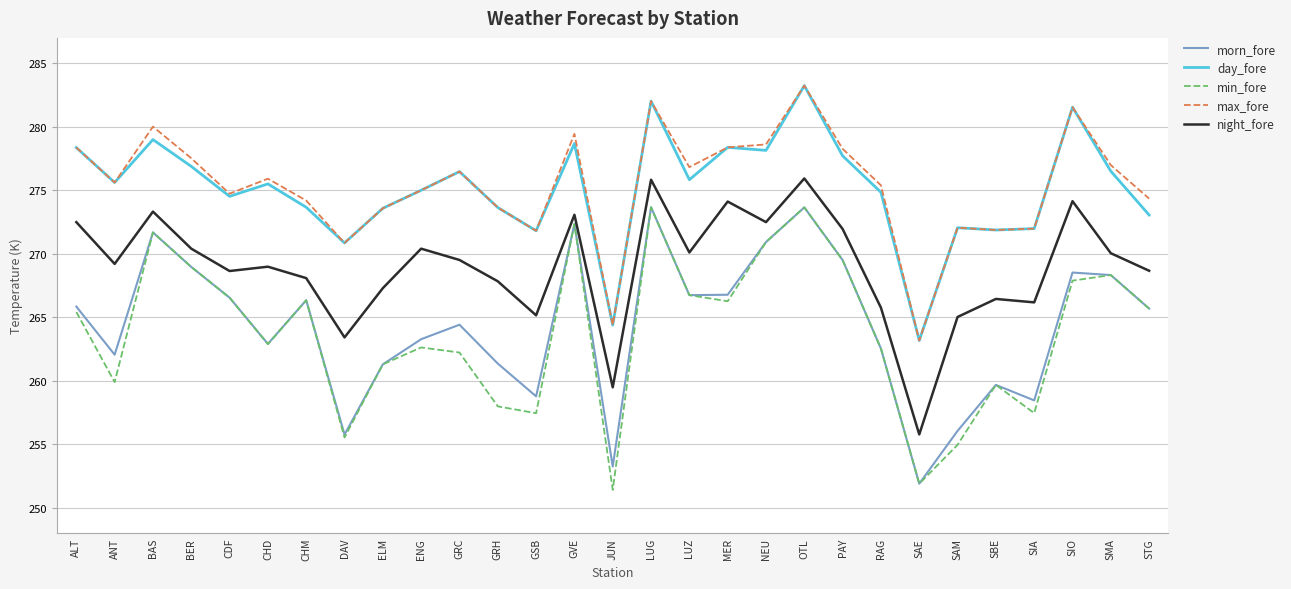

At which category is the sum across all series the highest?

OTL